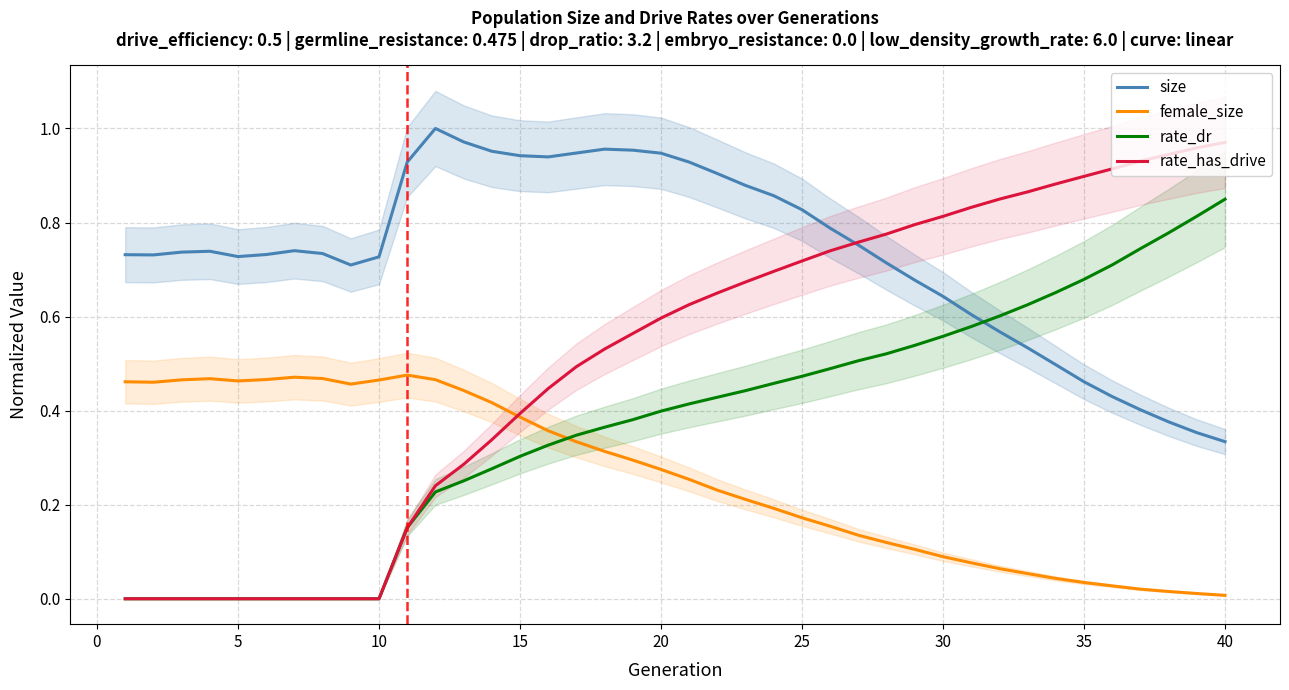

At which label does rate_has_drive reach its peak?

40